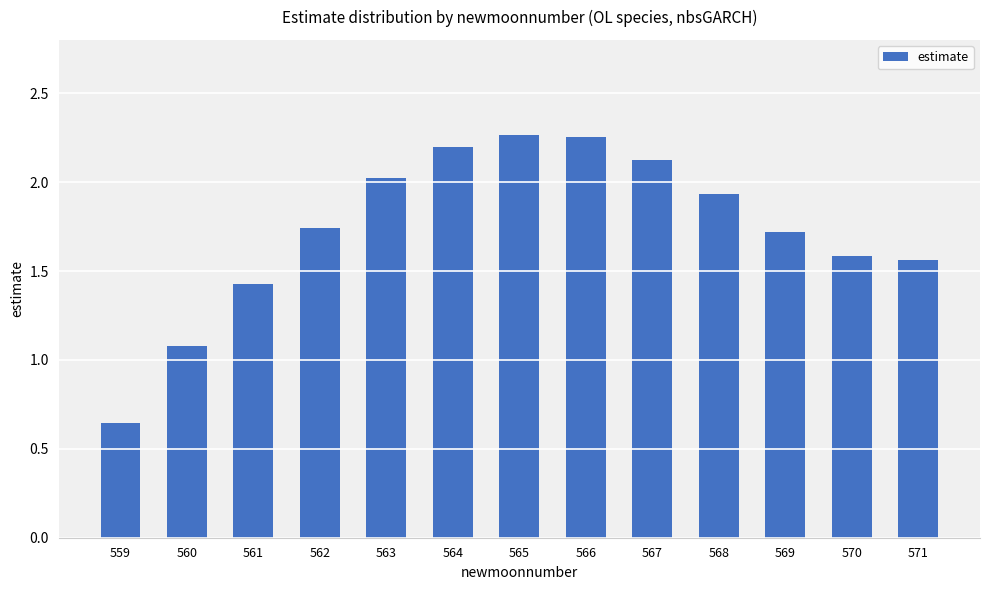

How many data points does each series have?

13